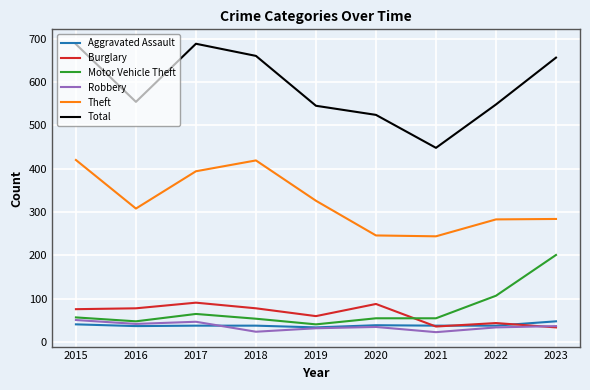

True or false: Motor Vehicle Theft and Robbery intersect in this chart.

False